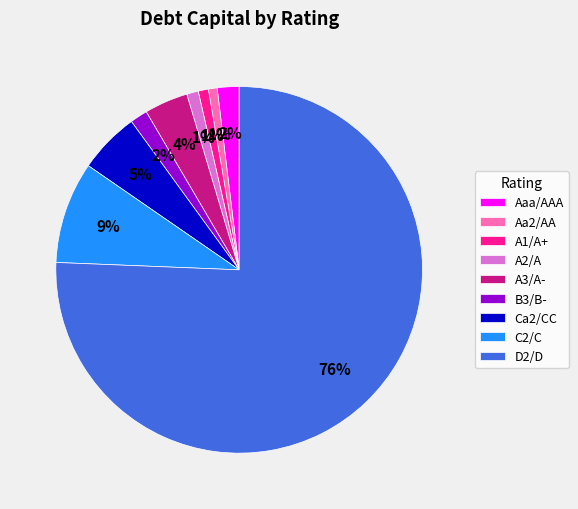

How many segments does this pie chart have?

9